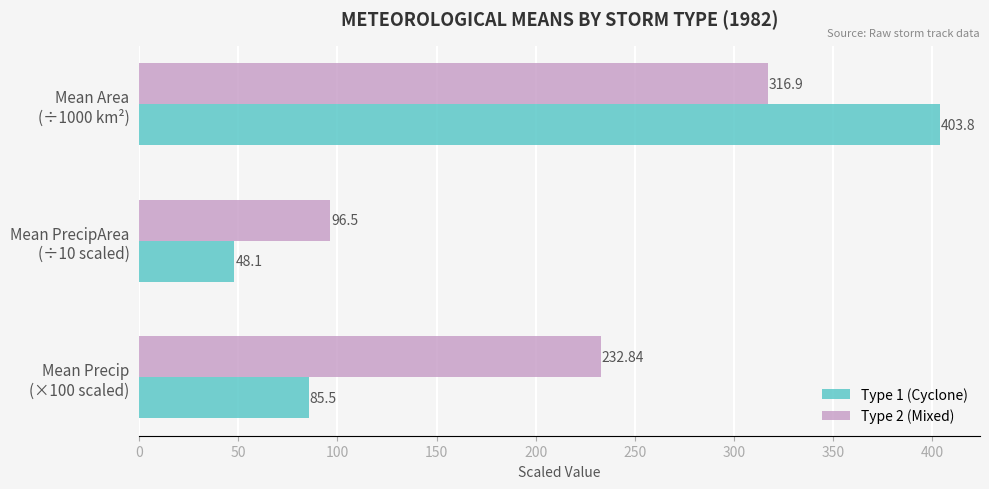

How many values in the Type 1 (Cyclone) series exceed 85?

2